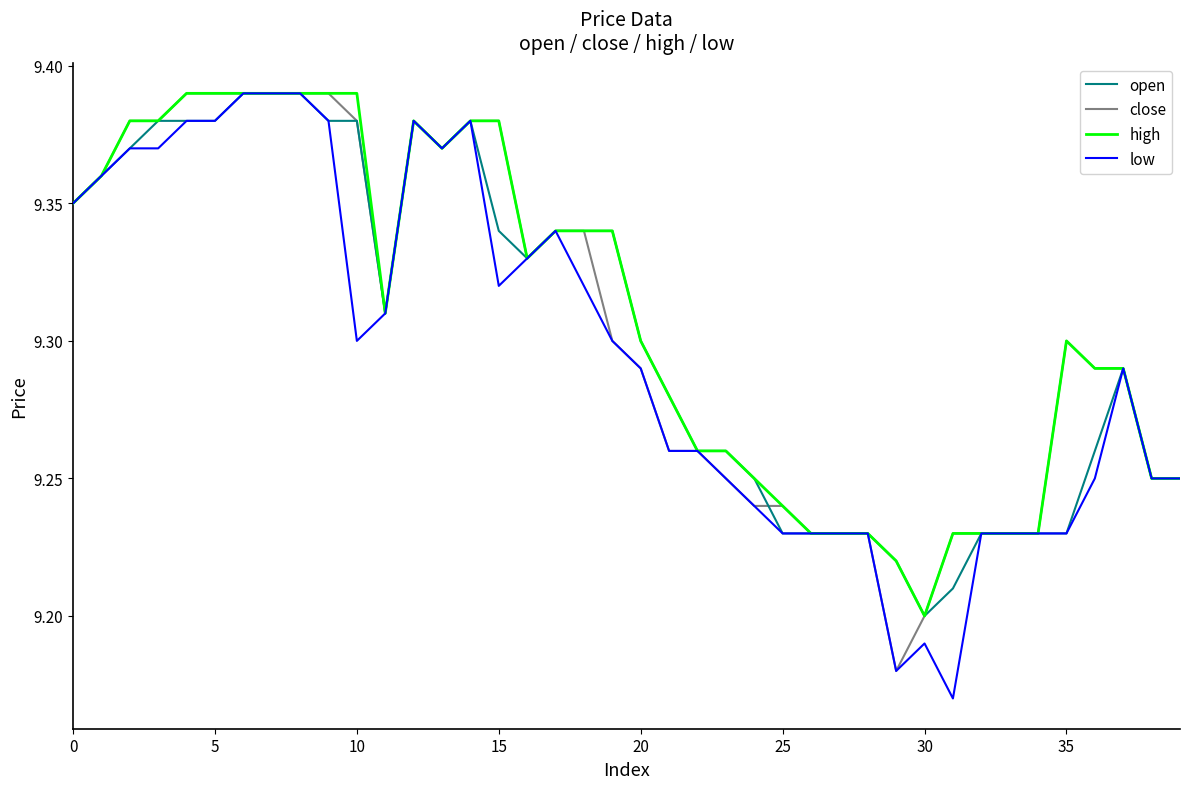

Which series has the largest range (max minus min)?

low